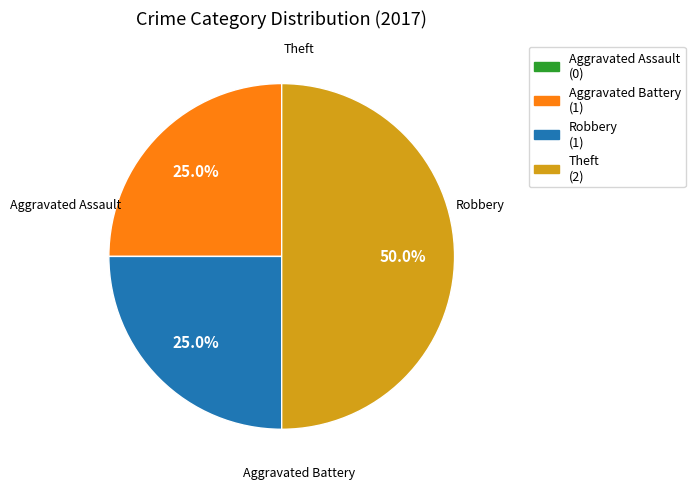

Which category has the biggest portion of the pie?

Theft